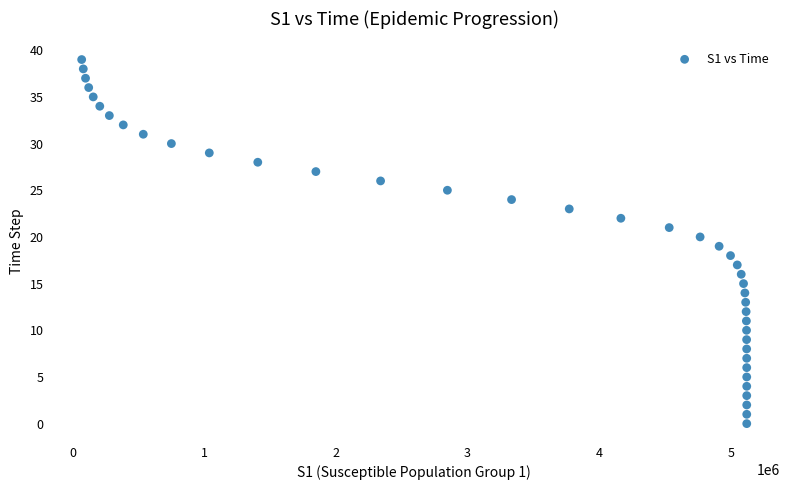

What is the range of Y values (max minus min)?

39